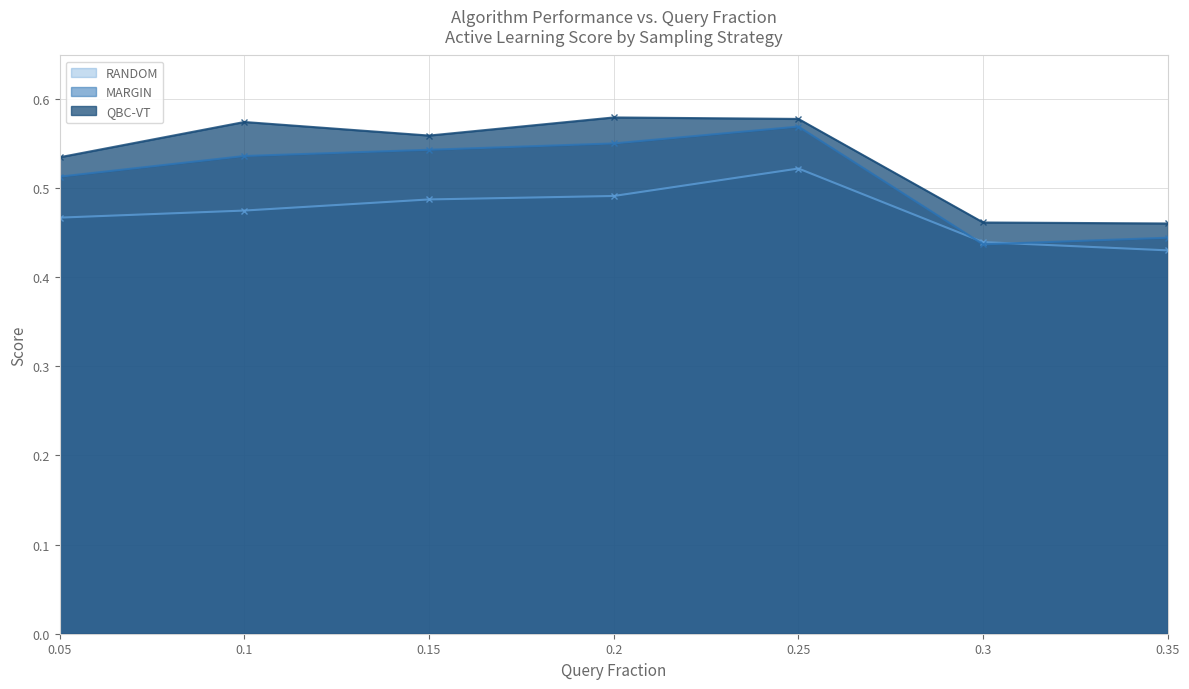

True or false: MARGIN and QBC-VT intersect in this chart.

False